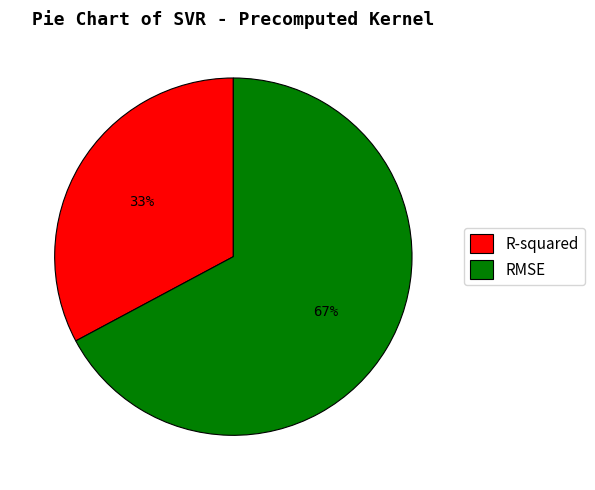

To the nearest percent, what is the difference between the R-squared and RMSE slice percentages?

34%